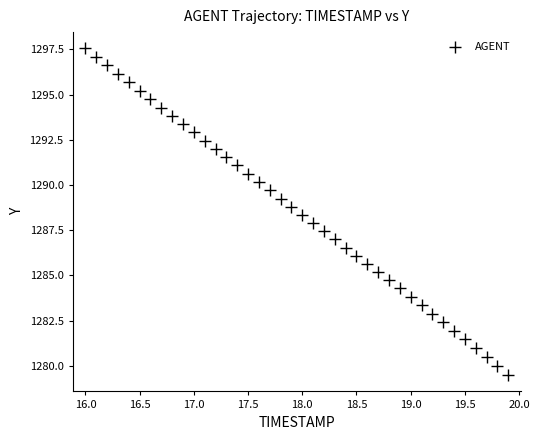

What is the range of X values (max minus min)?

3.9